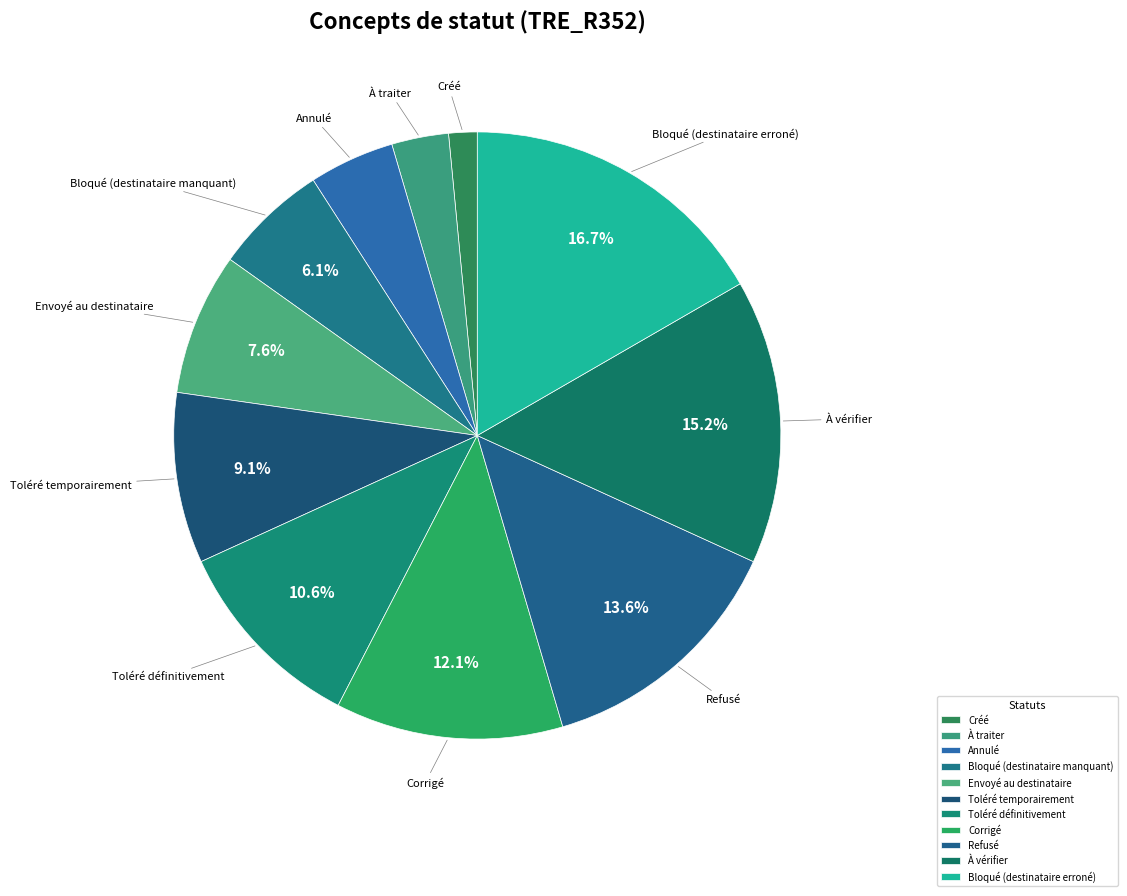

To the nearest percent, what is the difference between the Créé and Corrigé slice percentages?

11%